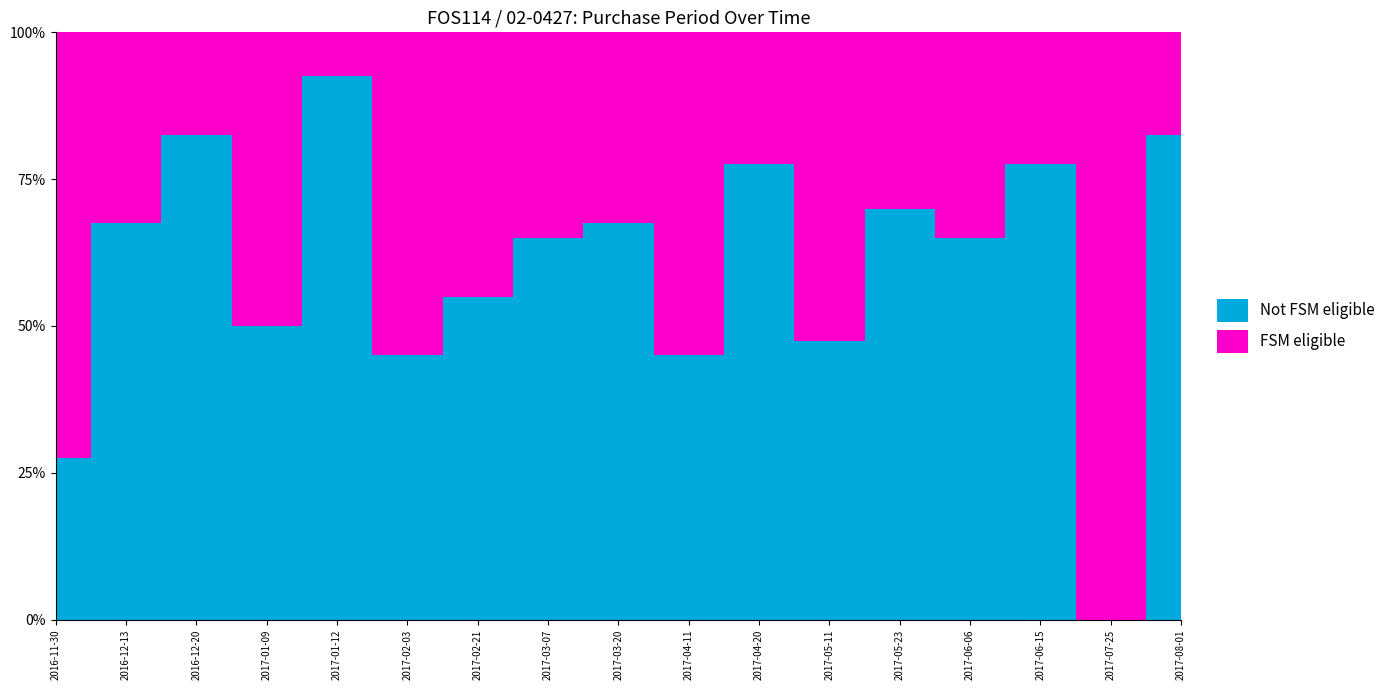

What is the label of the 6th point from the left?

2017-02-03